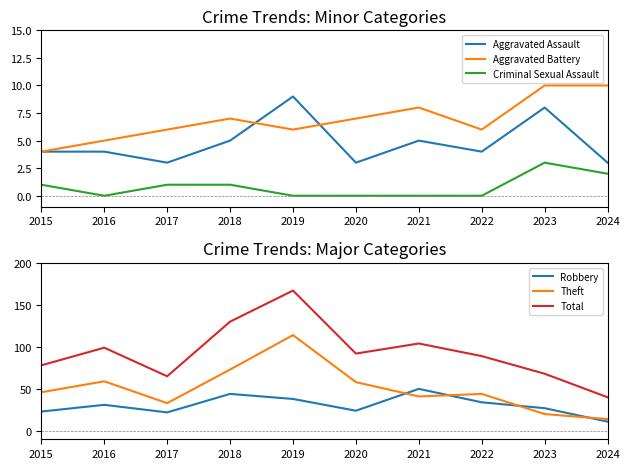

What is the difference between the maximum and minimum values in the Aggravated Battery series?

6